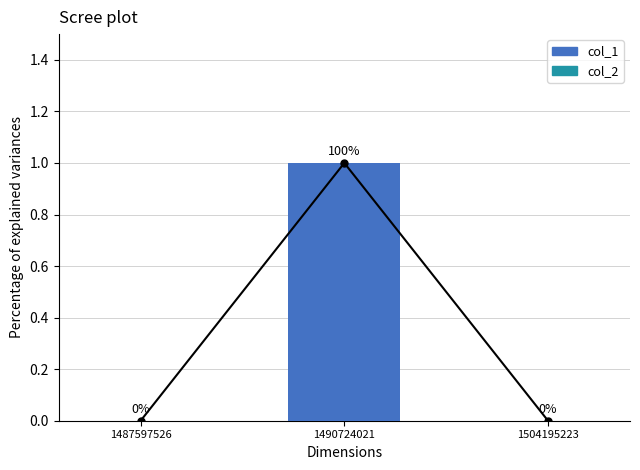

How many groups of bars are there?

3